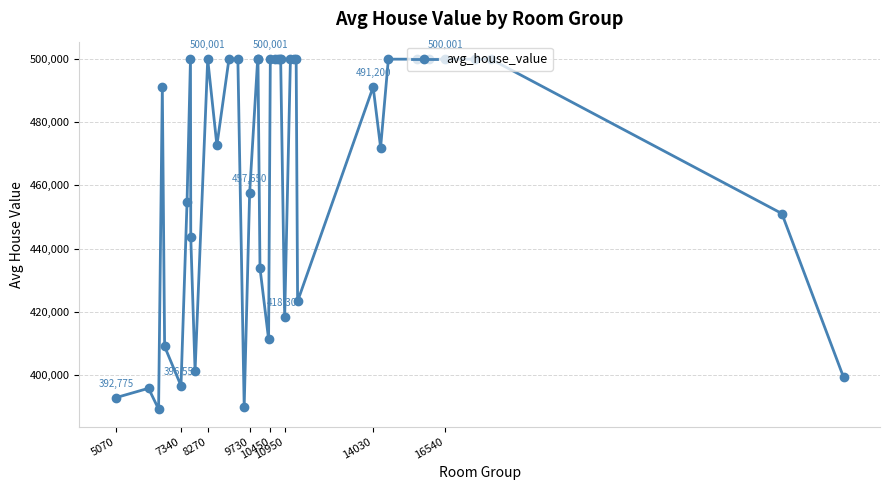

What is the difference between the second highest and second lowest values?

110201.0